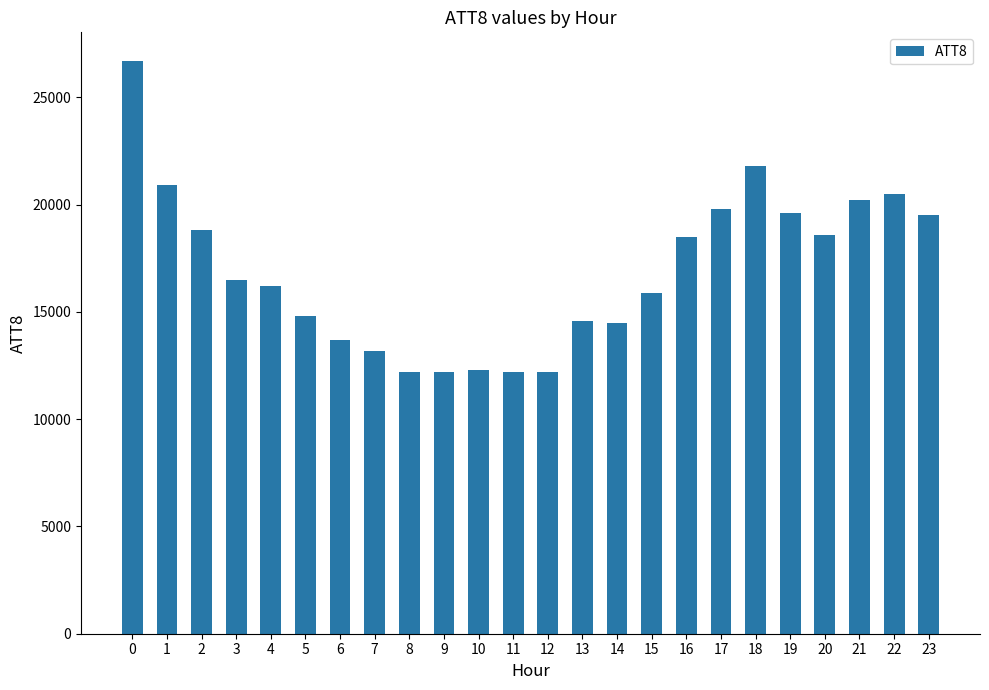

What is the value of the 1st bar from the left?

26700